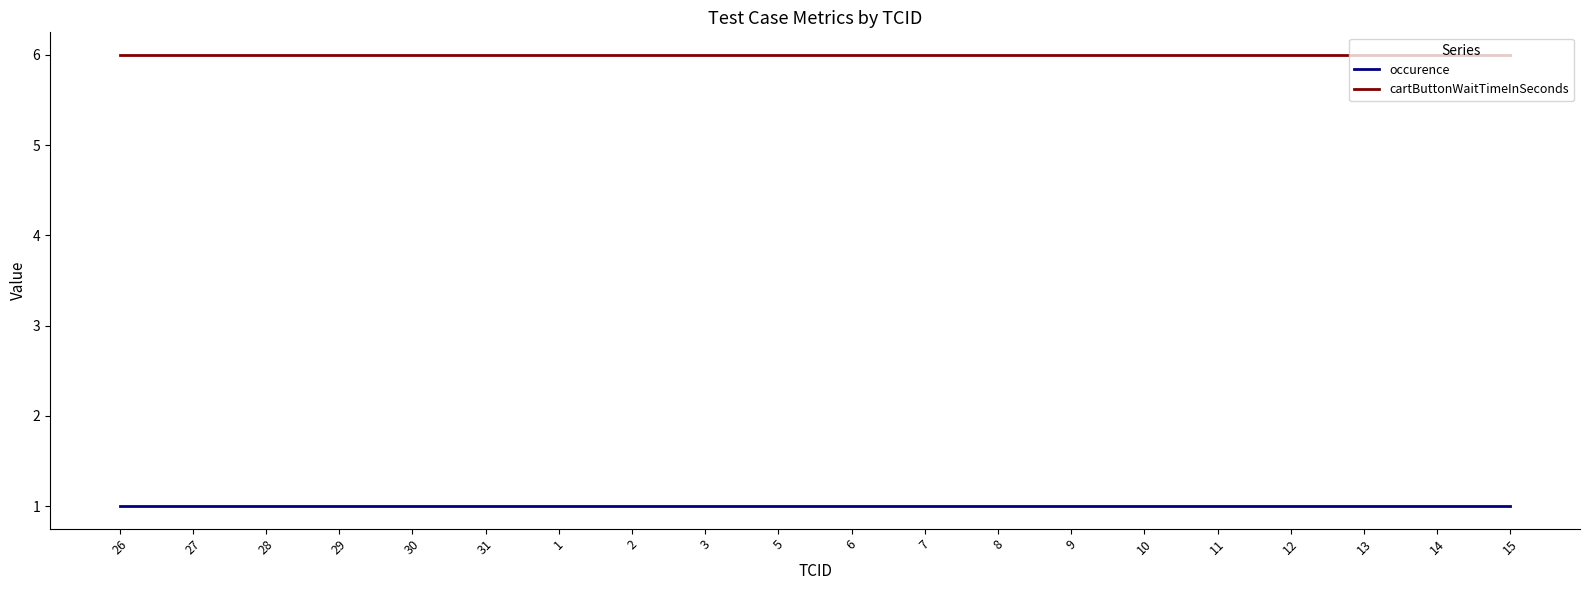

What is the difference between the highest and lowest values at 15?

5